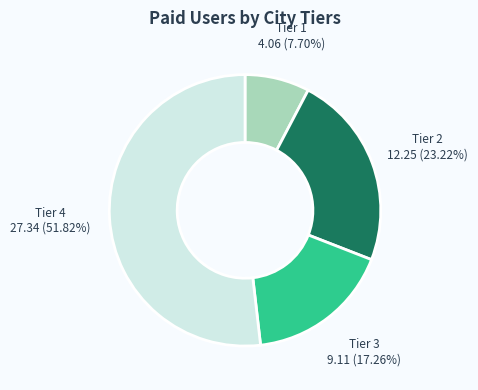

What is the smallest slice in the pie chart?

Tier 1